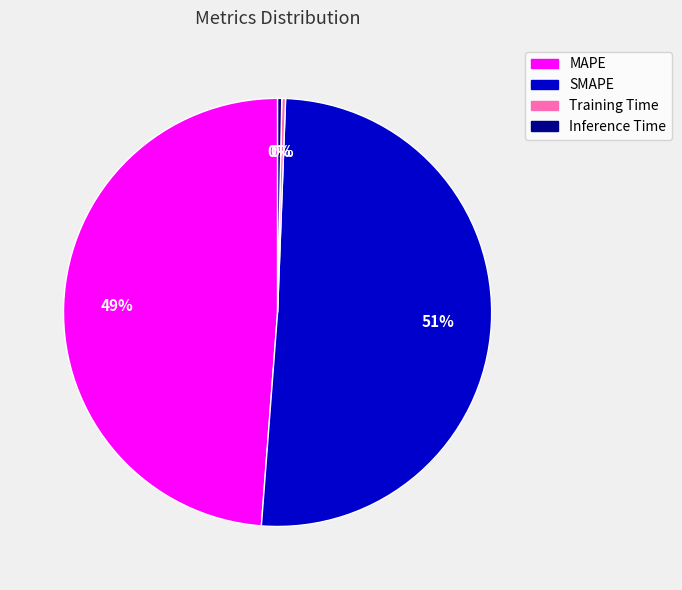

Is there any slice that represents more than half of the pie?

Yes